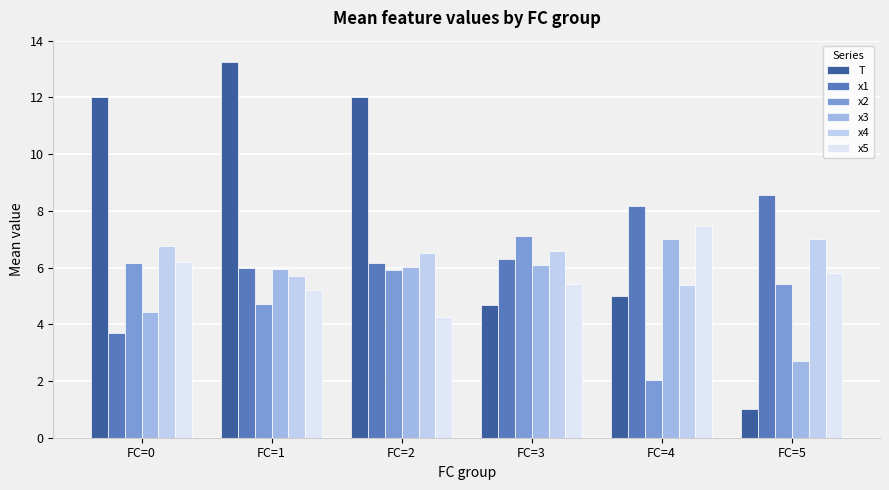

True or false: x2 has a value of 3.4 at FC=2.

False